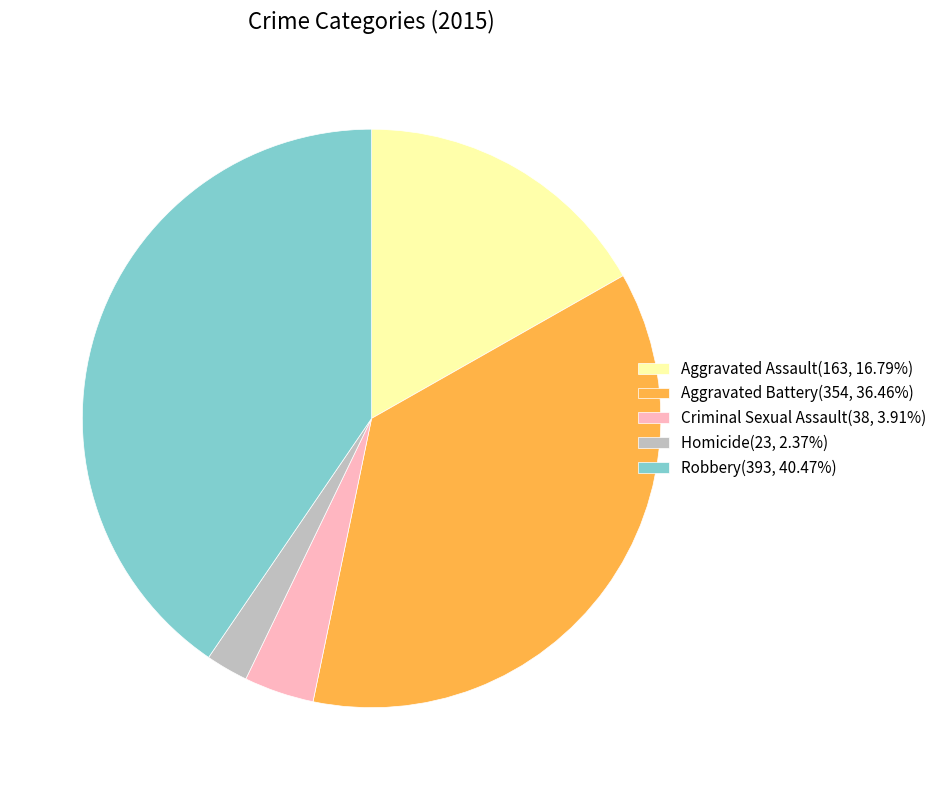

Do Aggravated Assault(163, 16.79%) and Robbery(393, 40.47%) together represent more than half of the pie?

Yes